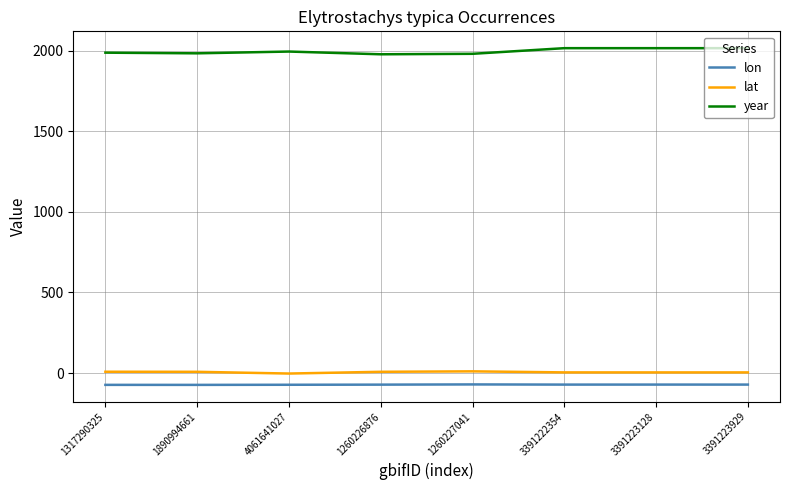

Which series has the largest range (max minus min)?

year